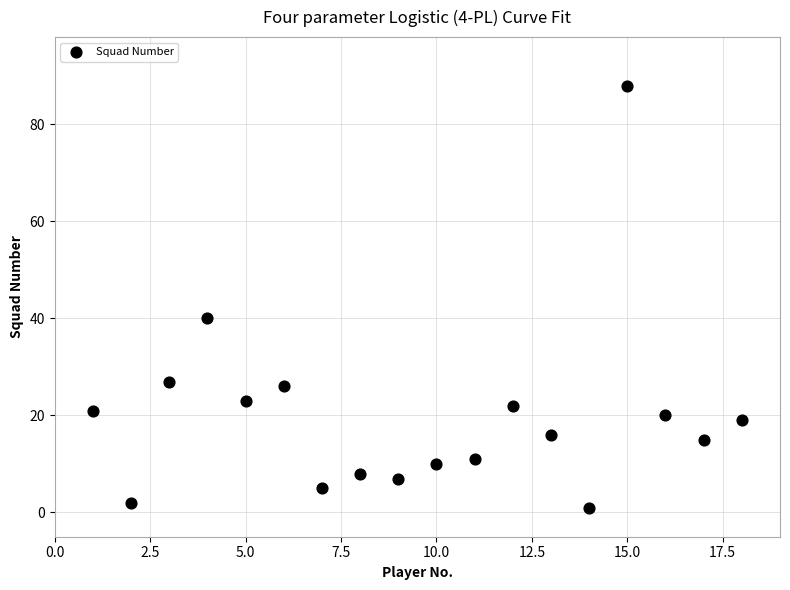

What Y value in the scatter plot is closest to 44?

40